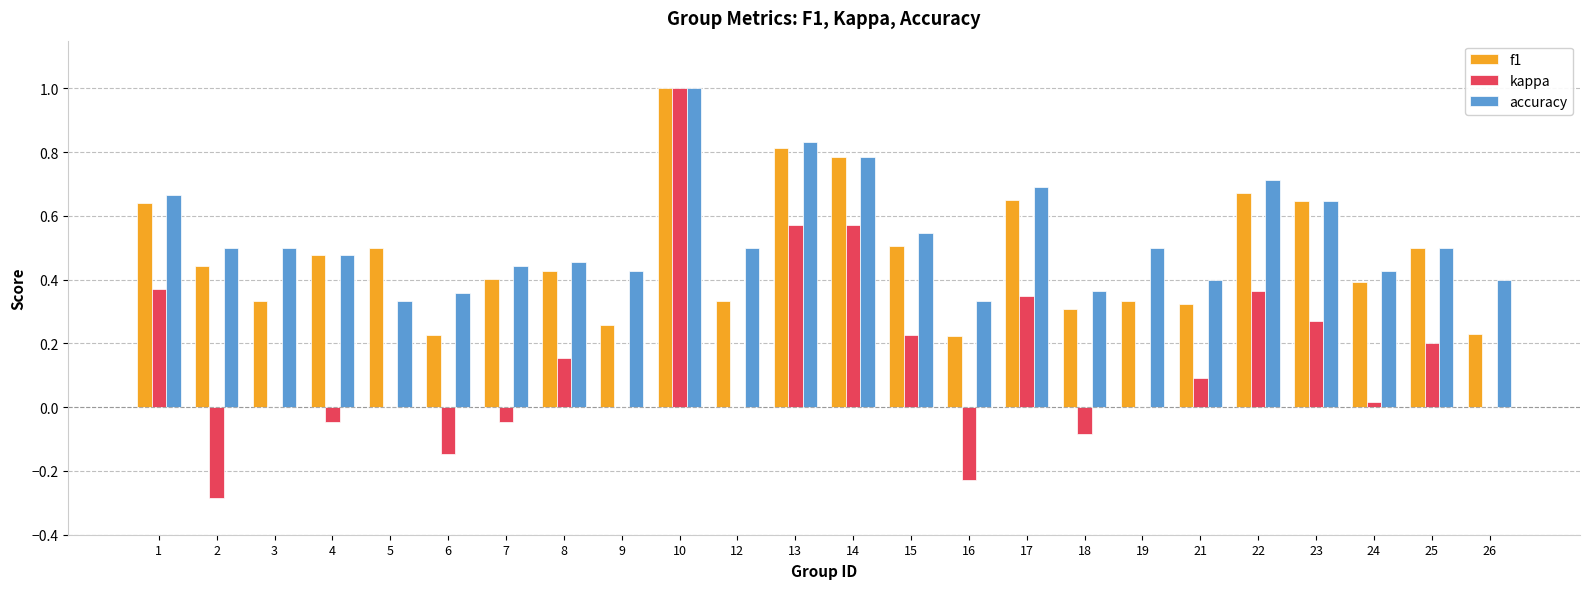

What is the sum of all kappa values?

3.4